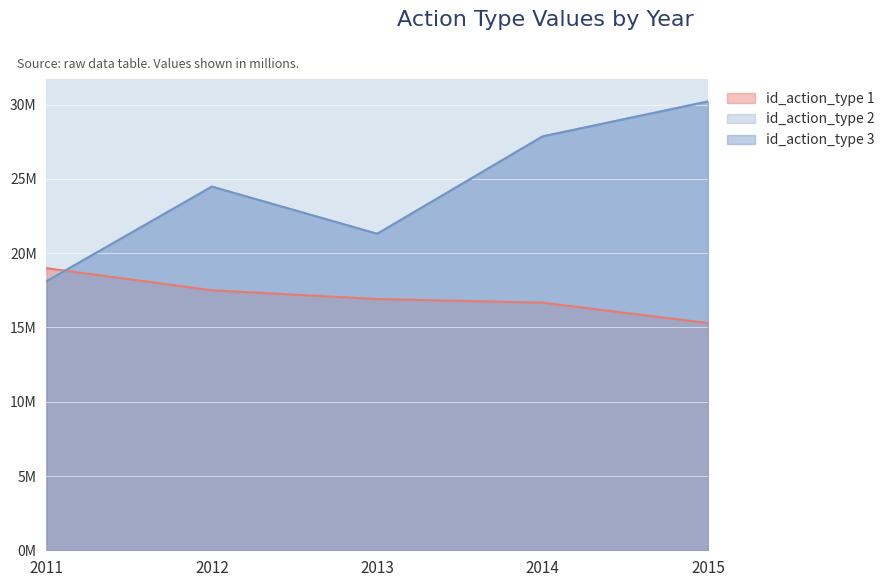

What are all the series names shown in the legend?

id_action_type 1, id_action_type 2, id_action_type 3